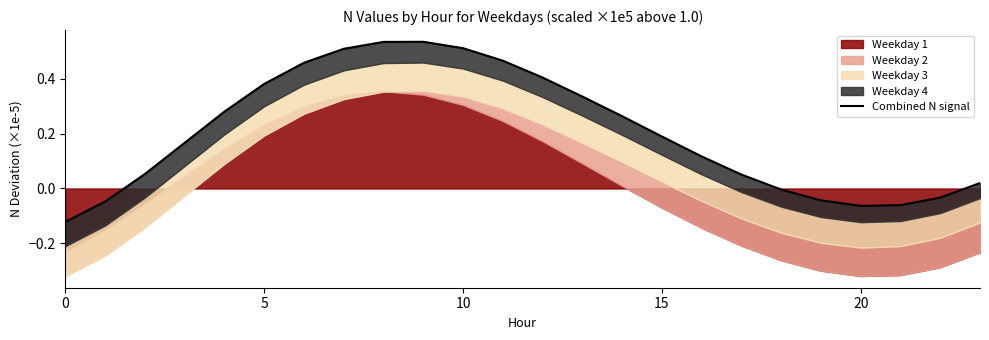

The value at 7 is 0.7. True or false?

False